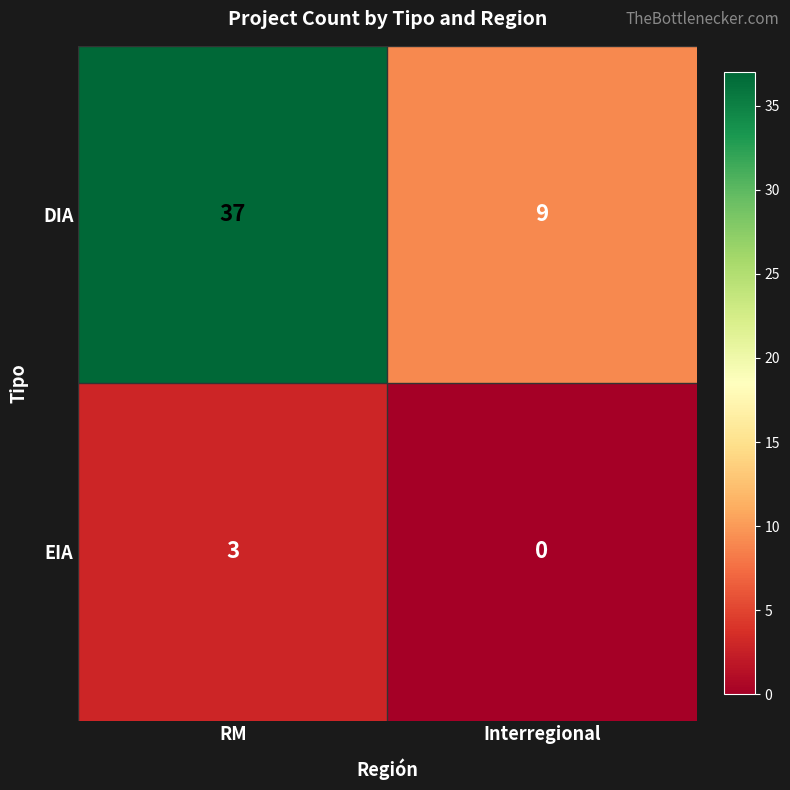

Count the number of data series in this chart.

2